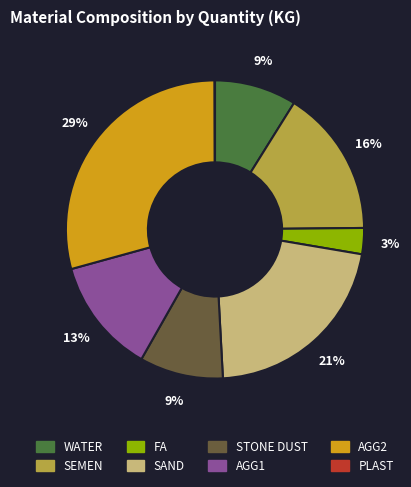

To the nearest percent, what is the difference between the WATER and SEMEN slice percentages?

7%